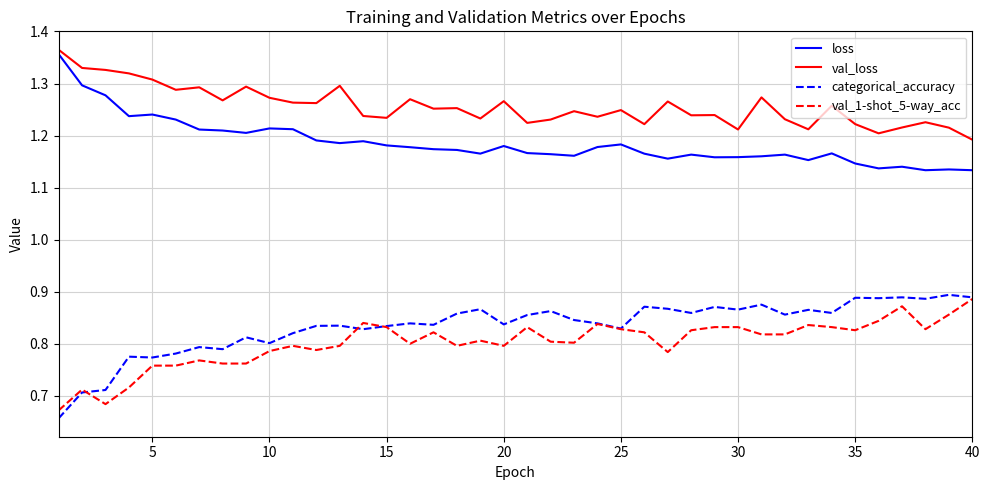

True or false: val_1-shot_5-way_acc and val_loss intersect in this chart.

False